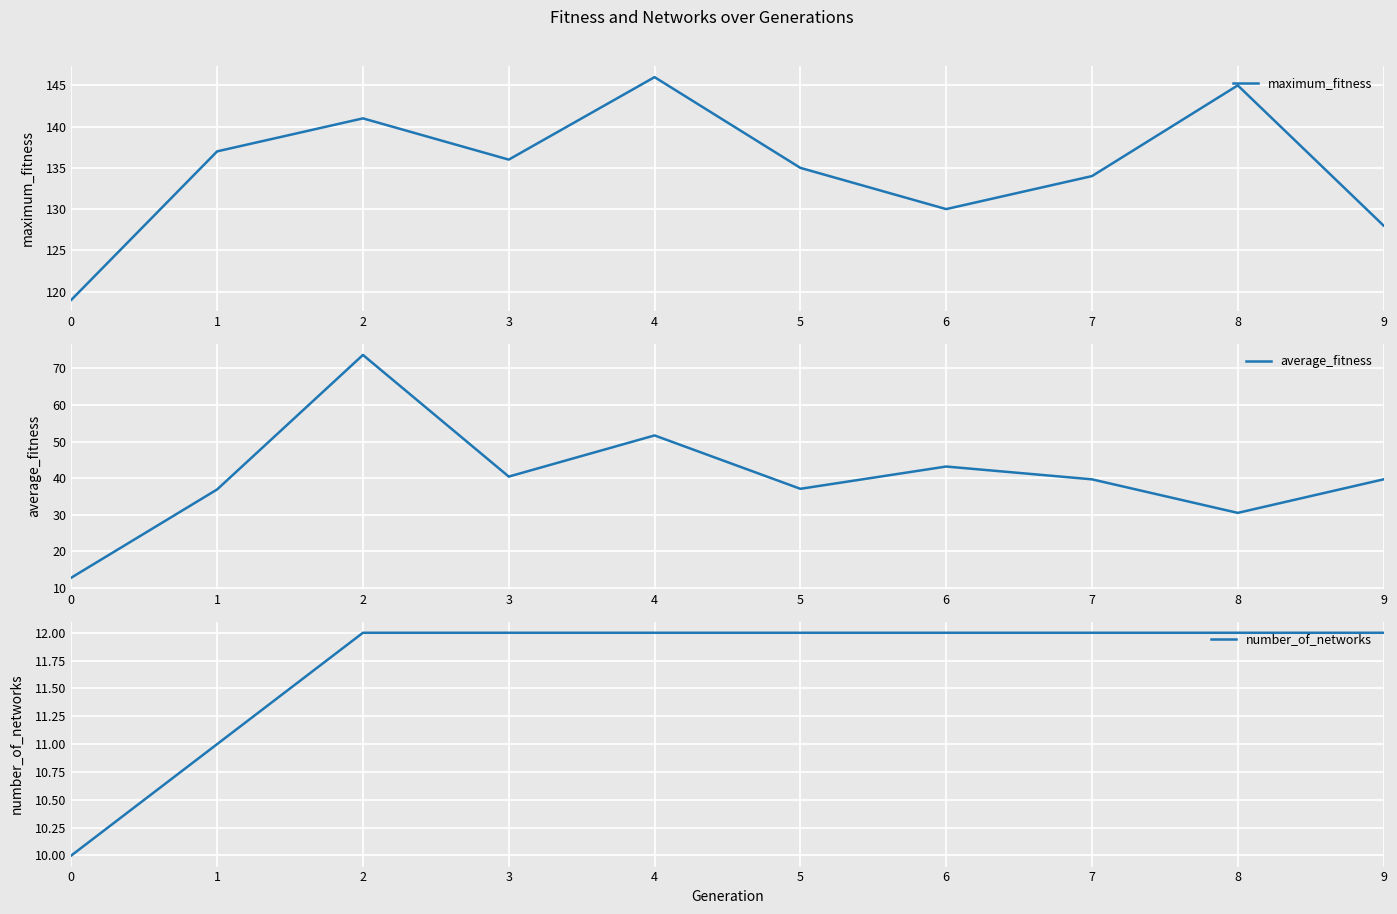

Which category has the highest value in the maximum_fitness series?

4